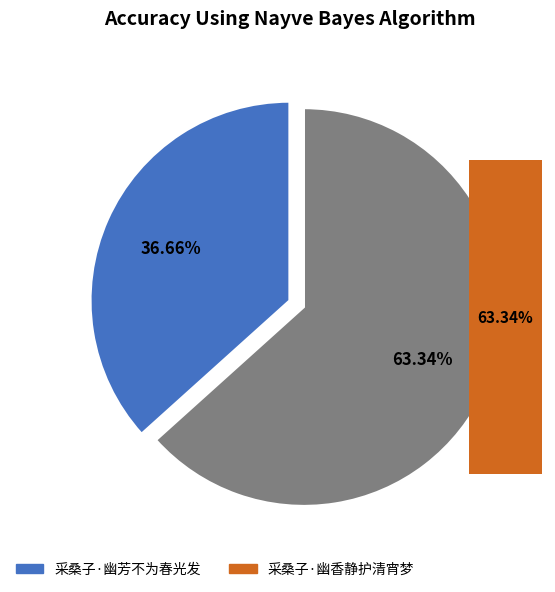

Which slice is the largest?

采桑子·幽香静护清宵梦